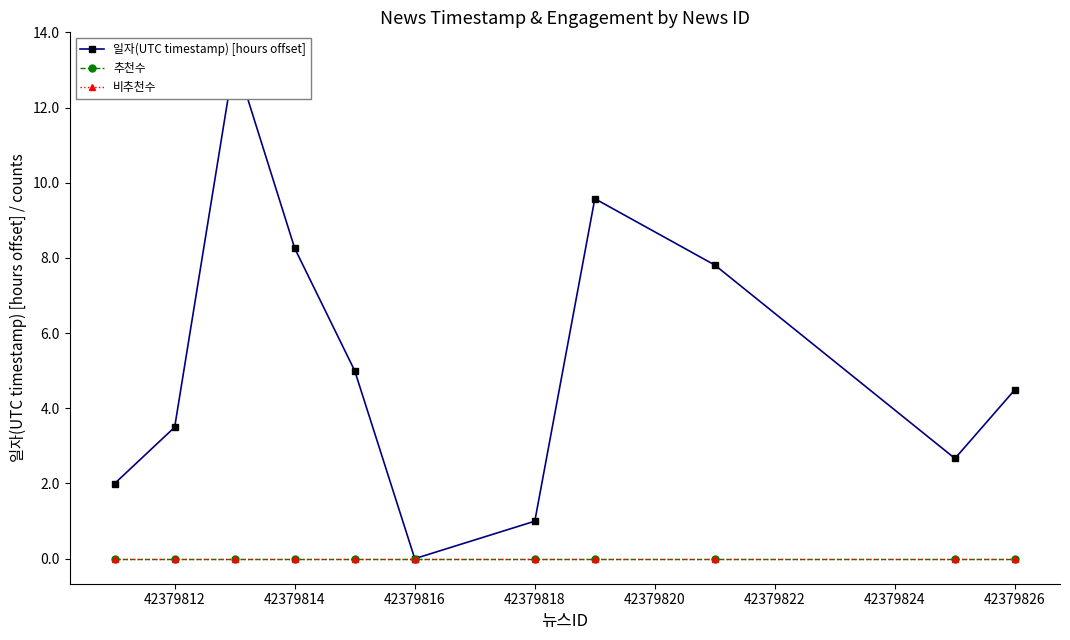

Rank the series by their maximum value, from highest to lowest.

일자(UTC timestamp) [hours offset], 추천수, 비추천수